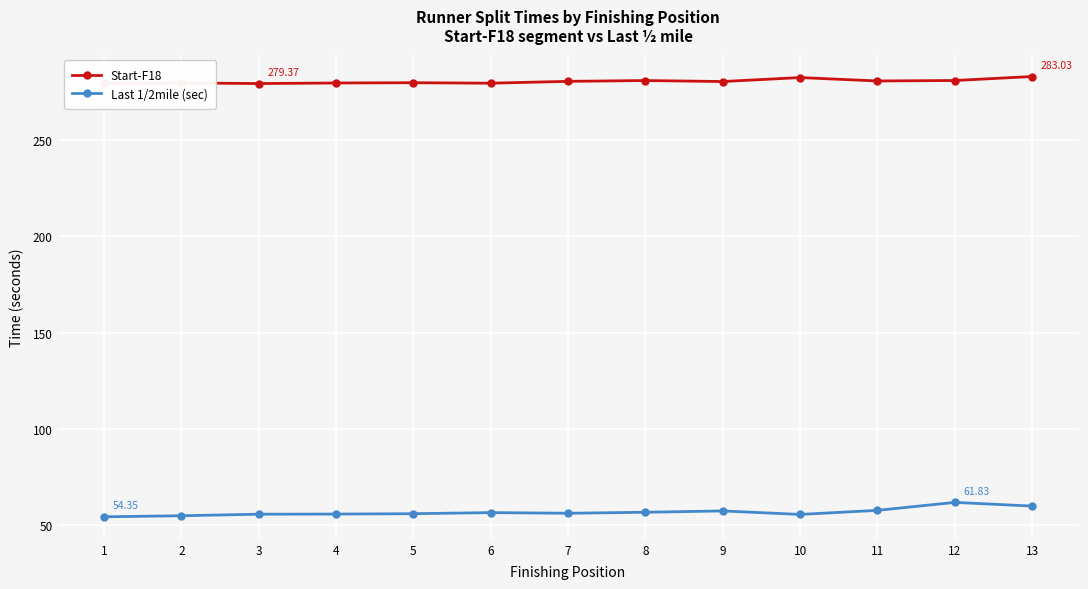

List the series in order of their peak value, lowest first.

Last 1/2mile (sec), Start-F18